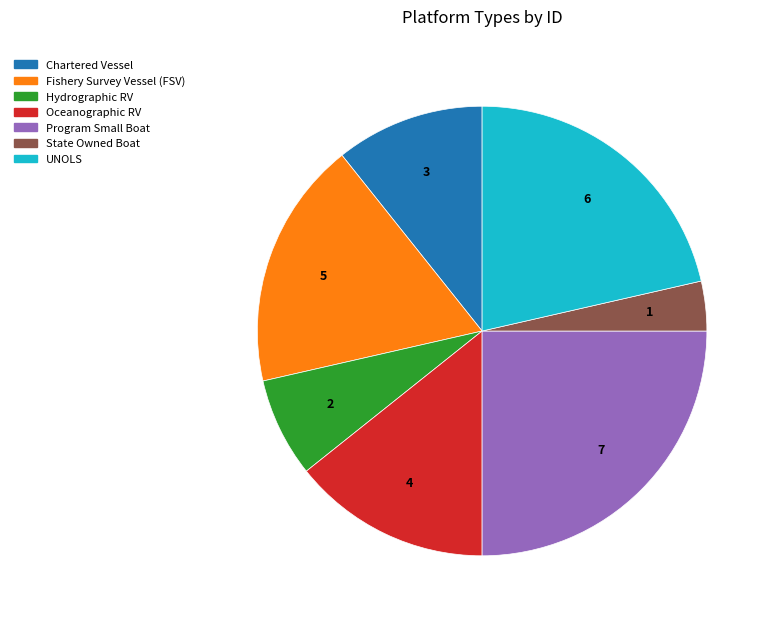

Rank the categories by value from lowest to highest.

State Owned Boat, Hydrographic RV, Chartered Vessel, Oceanographic RV, Fishery Survey Vessel (FSV), UNOLS, Program Small Boat